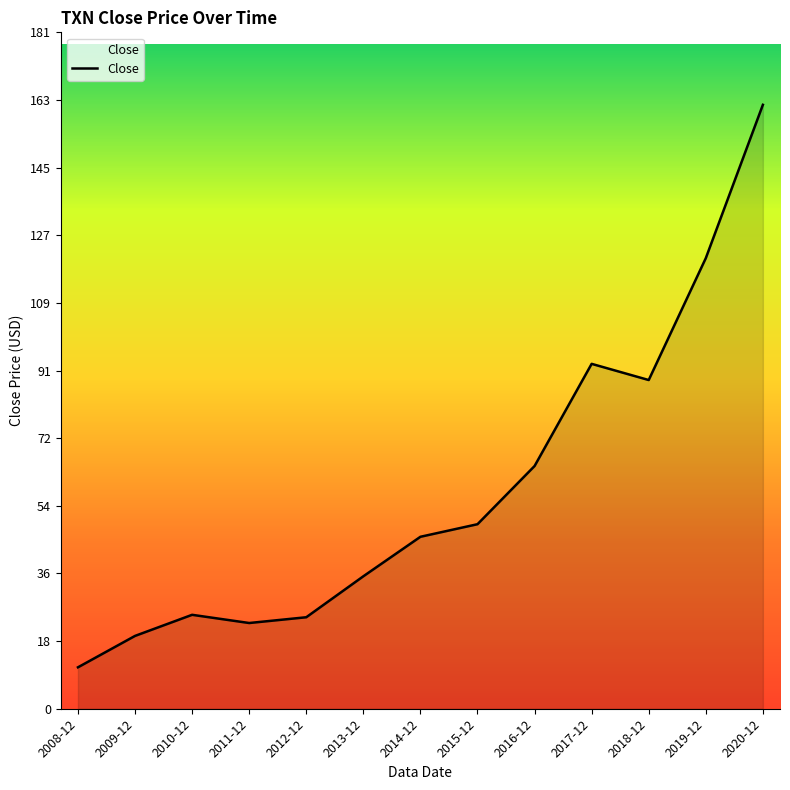

What is the difference between the maximum and minimum values?

150.7